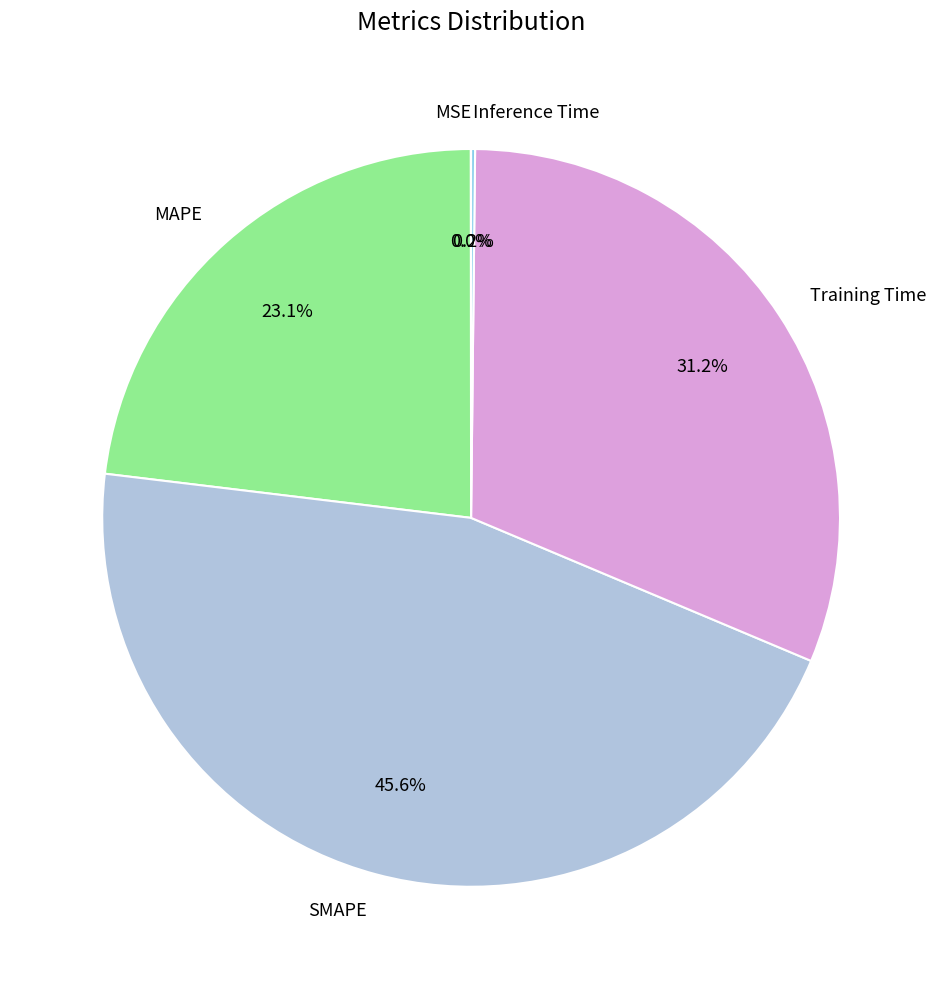

How much of the chart is everything except MAPE?

76.9%